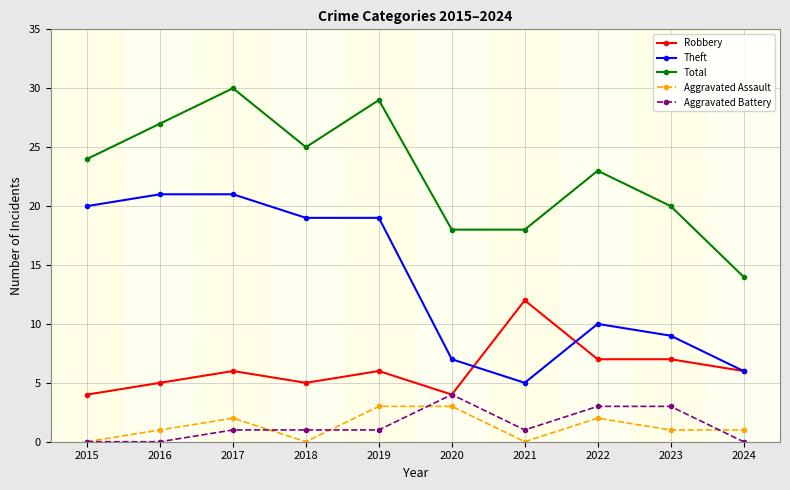

At which label is Theft closest to 13?

2022